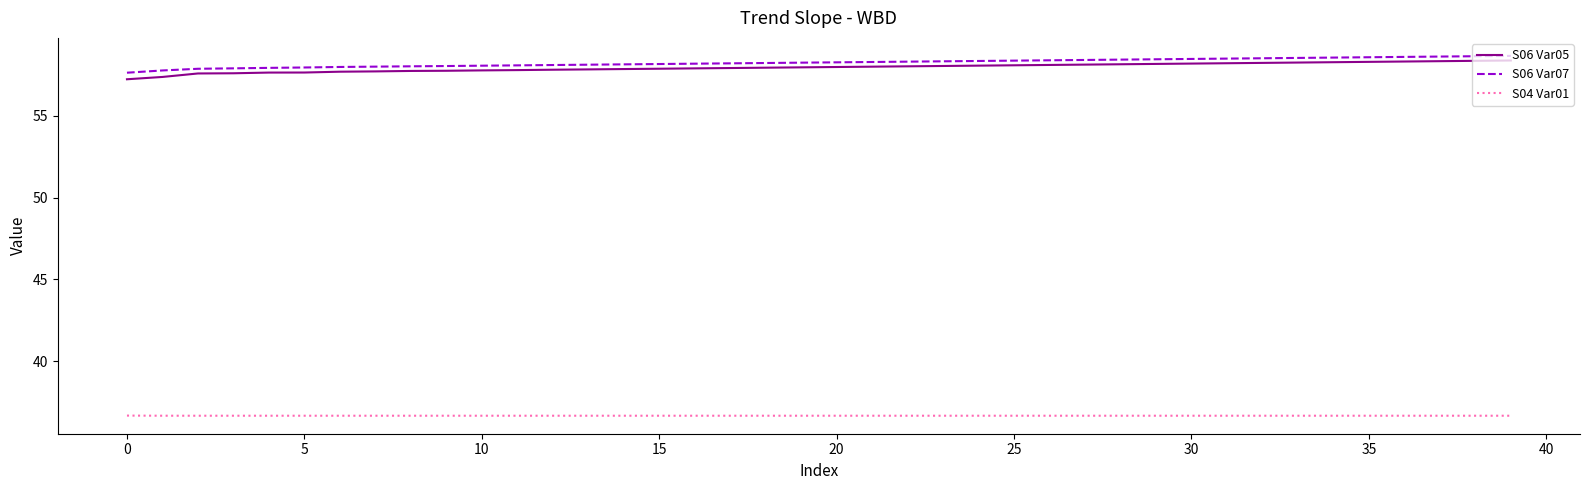

What is the lowest value of the S06 Var07 series?

57.6